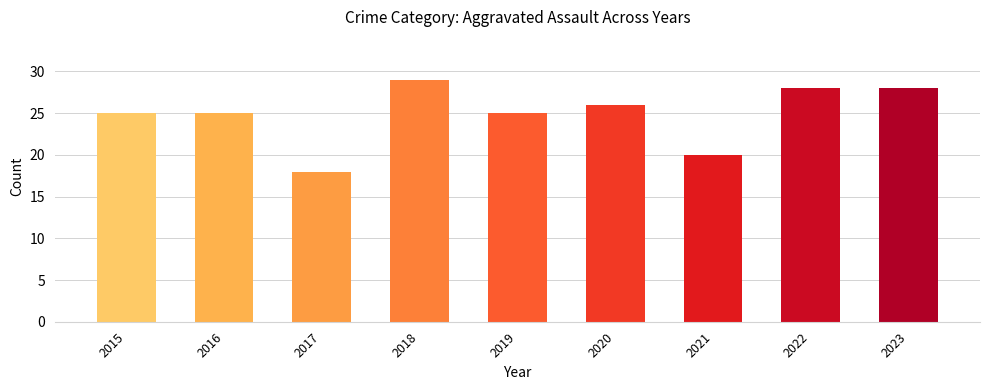

What is the minimum value shown in the chart?

18